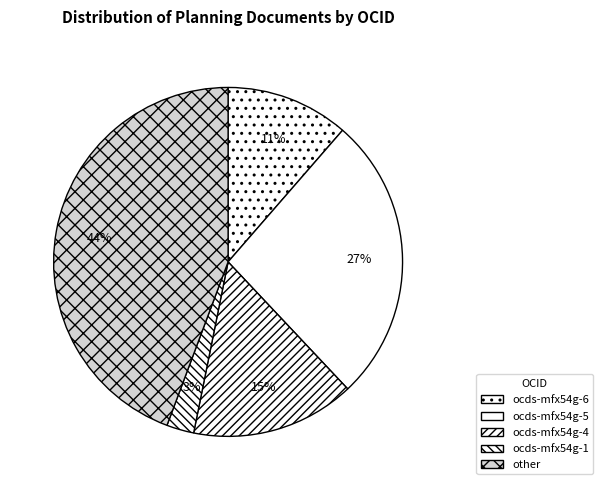

What portion of the pie excludes ocds-mfx54g-1?

97.5%